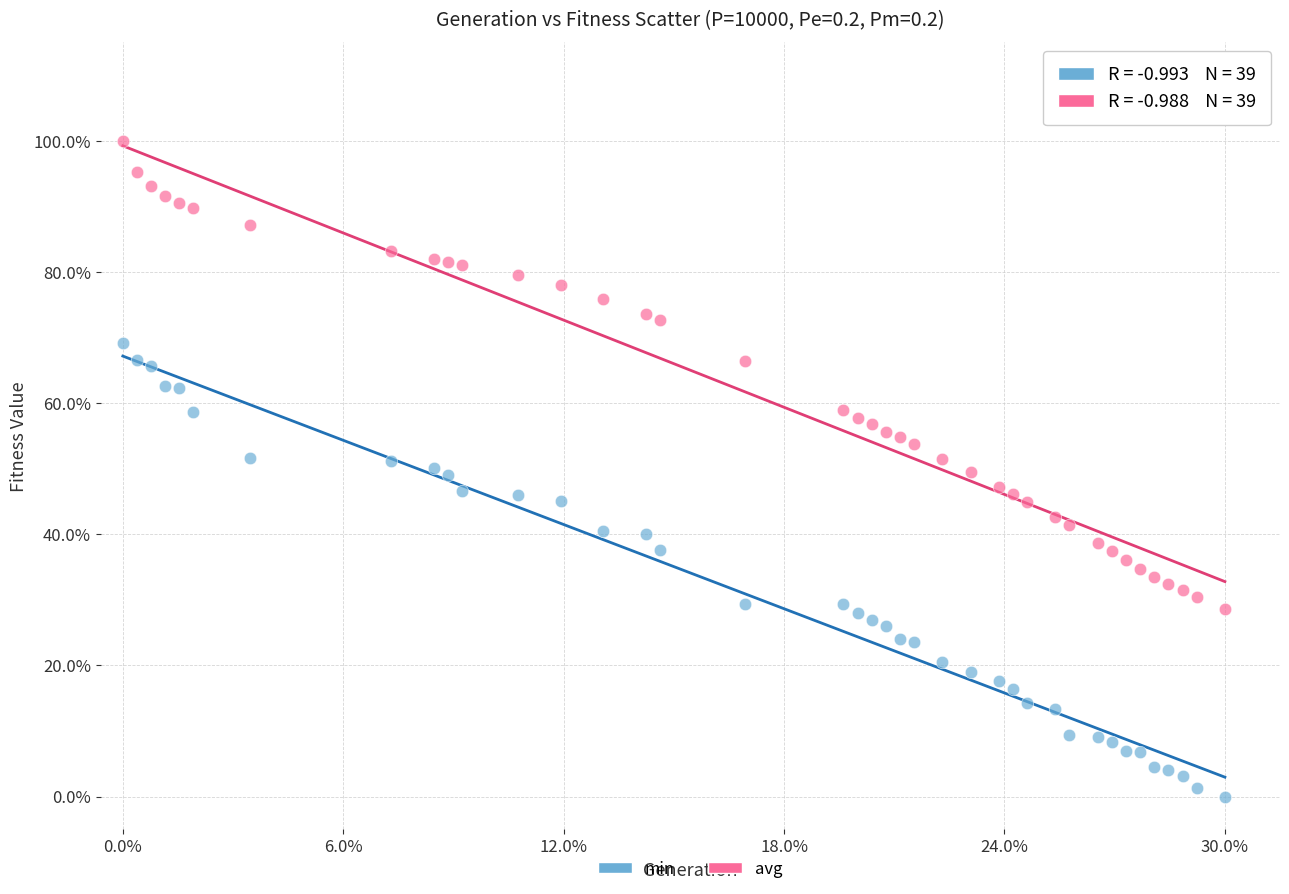

Which series has the widest spread of Y values?

avg